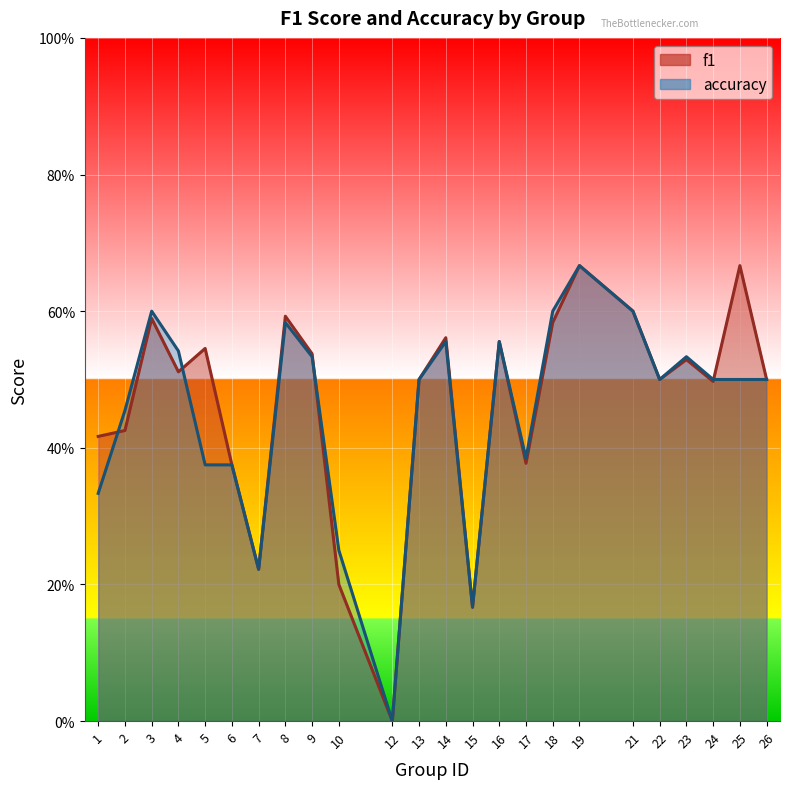

At which category does f1 reach its first local valley?

4